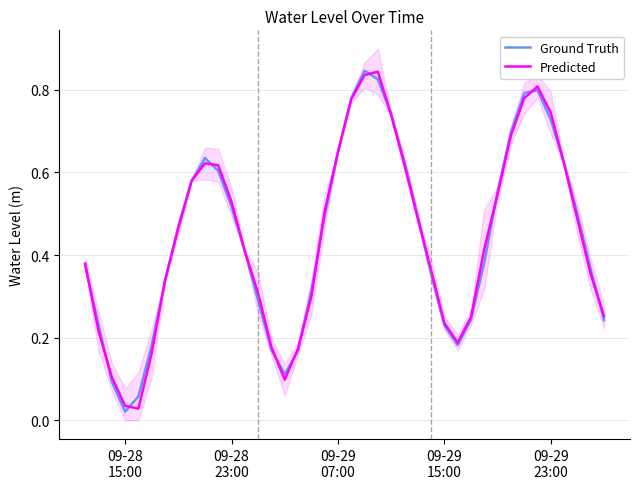

At how many categories does at least one series exceed 0?

40